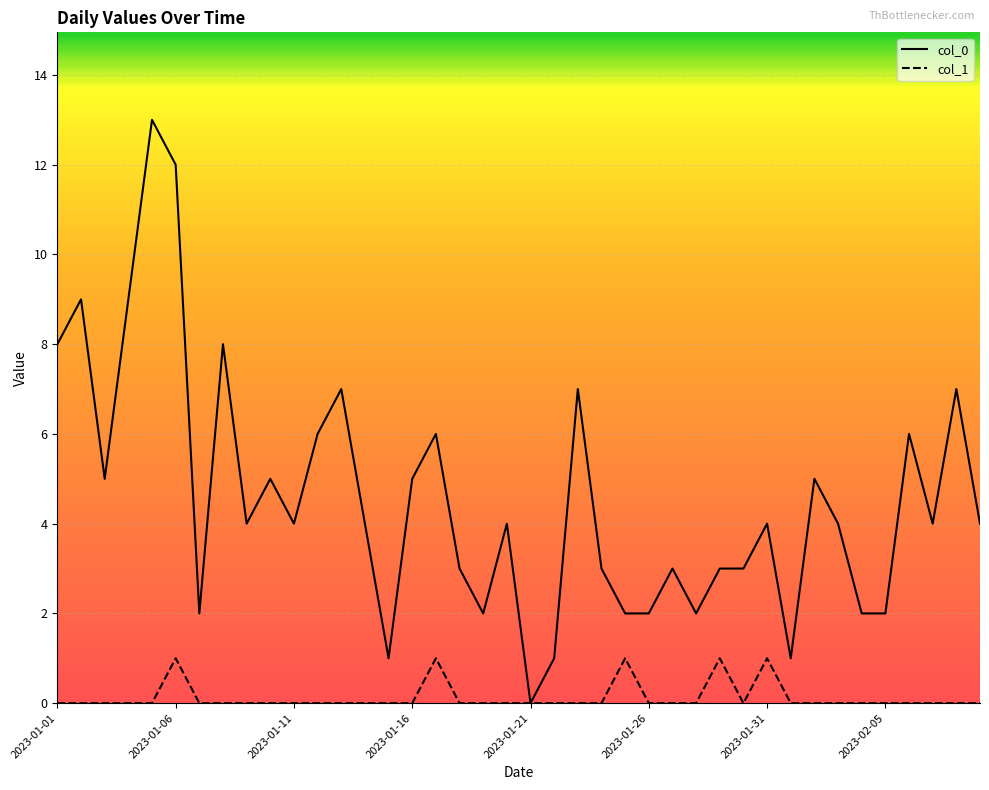

At how many categories does at least one series exceed 11?

2